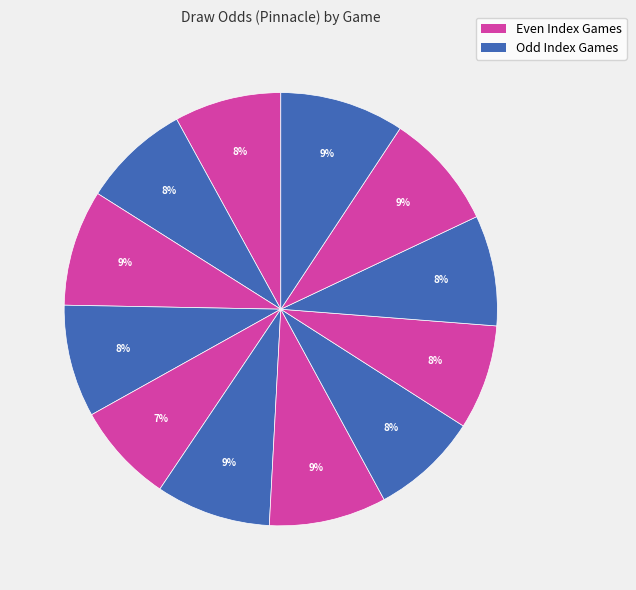

How many segments does this pie chart have?

12